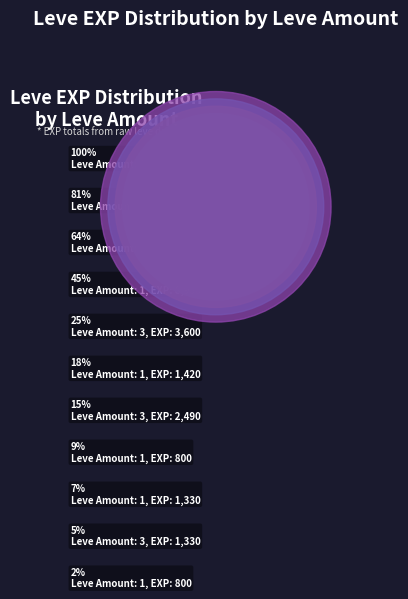

Between 3 and 3, which is larger?

3